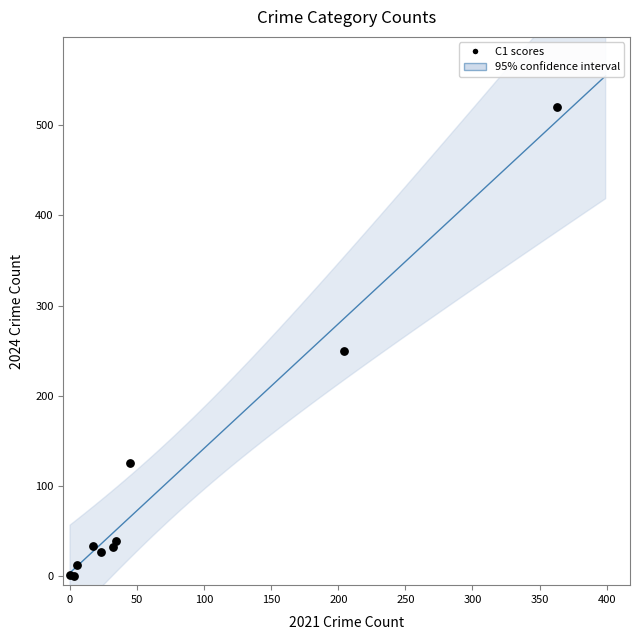

What Y value in the scatter plot is closest to 260?

250